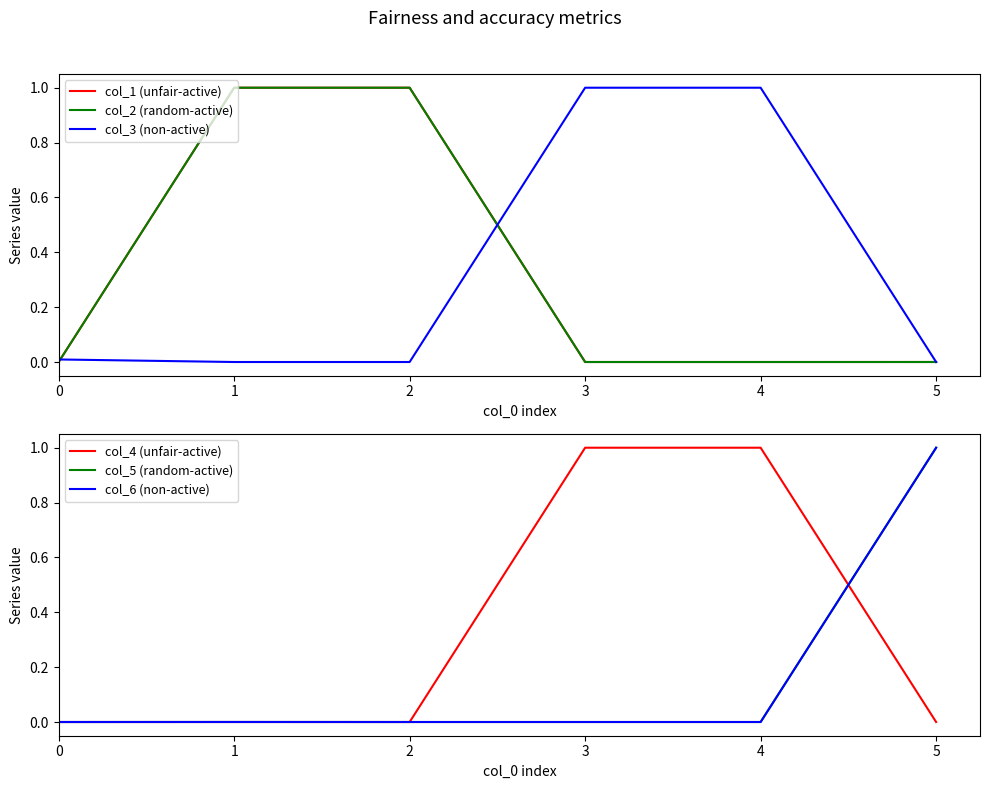

True or false: col_2 (random-active) has more than 2 interior local peaks.

False